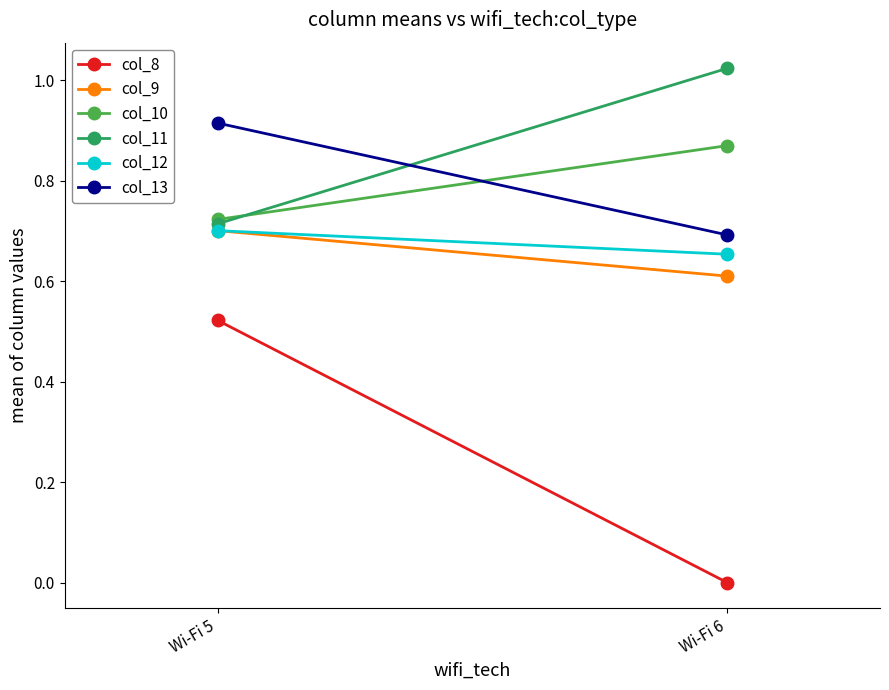

Reading right to left, extract all data points from this chart.

col_8: Wi-Fi 6=0.0	Wi-Fi 5=0.5
col_9: Wi-Fi 6=0.6	Wi-Fi 5=0.7
col_10: Wi-Fi 6=0.9	Wi-Fi 5=0.7
col_11: Wi-Fi 6=1.0	Wi-Fi 5=0.7
col_12: Wi-Fi 6=0.7	Wi-Fi 5=0.7
col_13: Wi-Fi 6=0.7	Wi-Fi 5=0.9